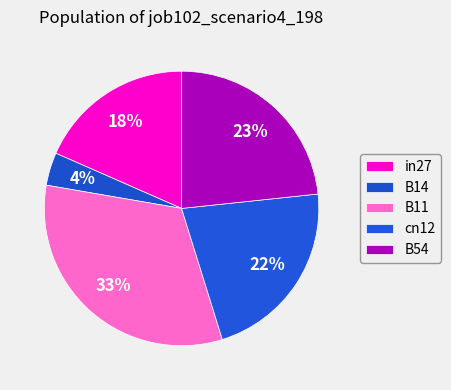

Is there any slice that represents more than half of the pie?

No